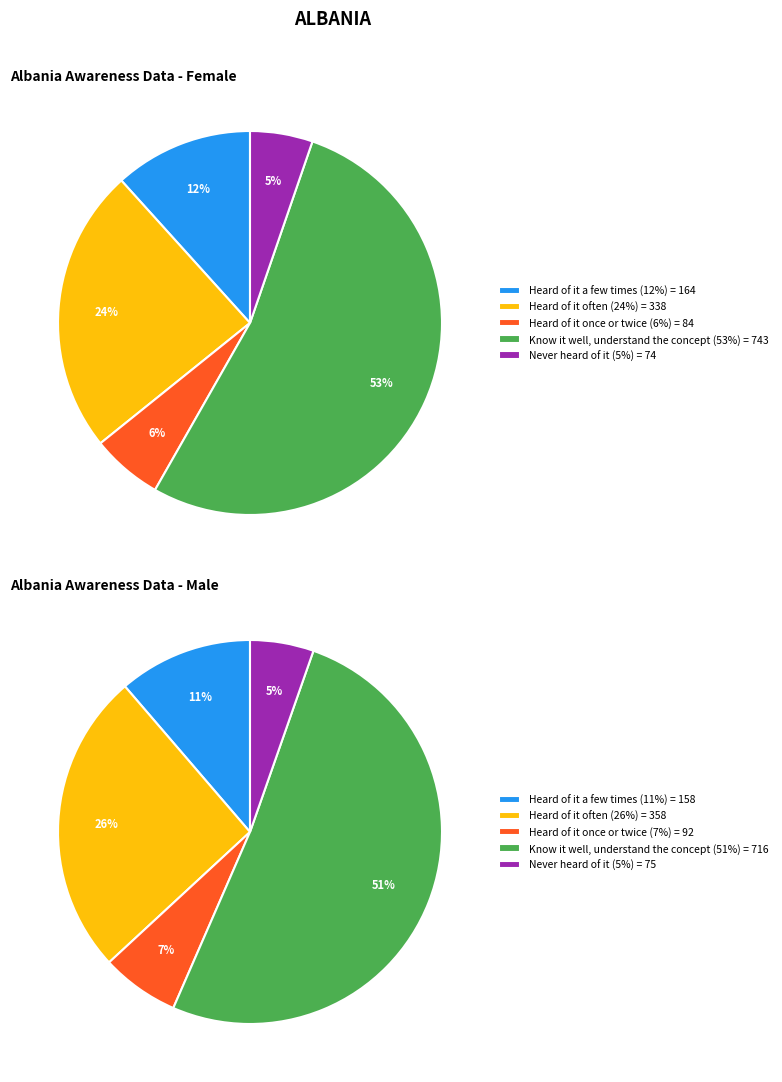

Does any single category account for the majority?

Yes